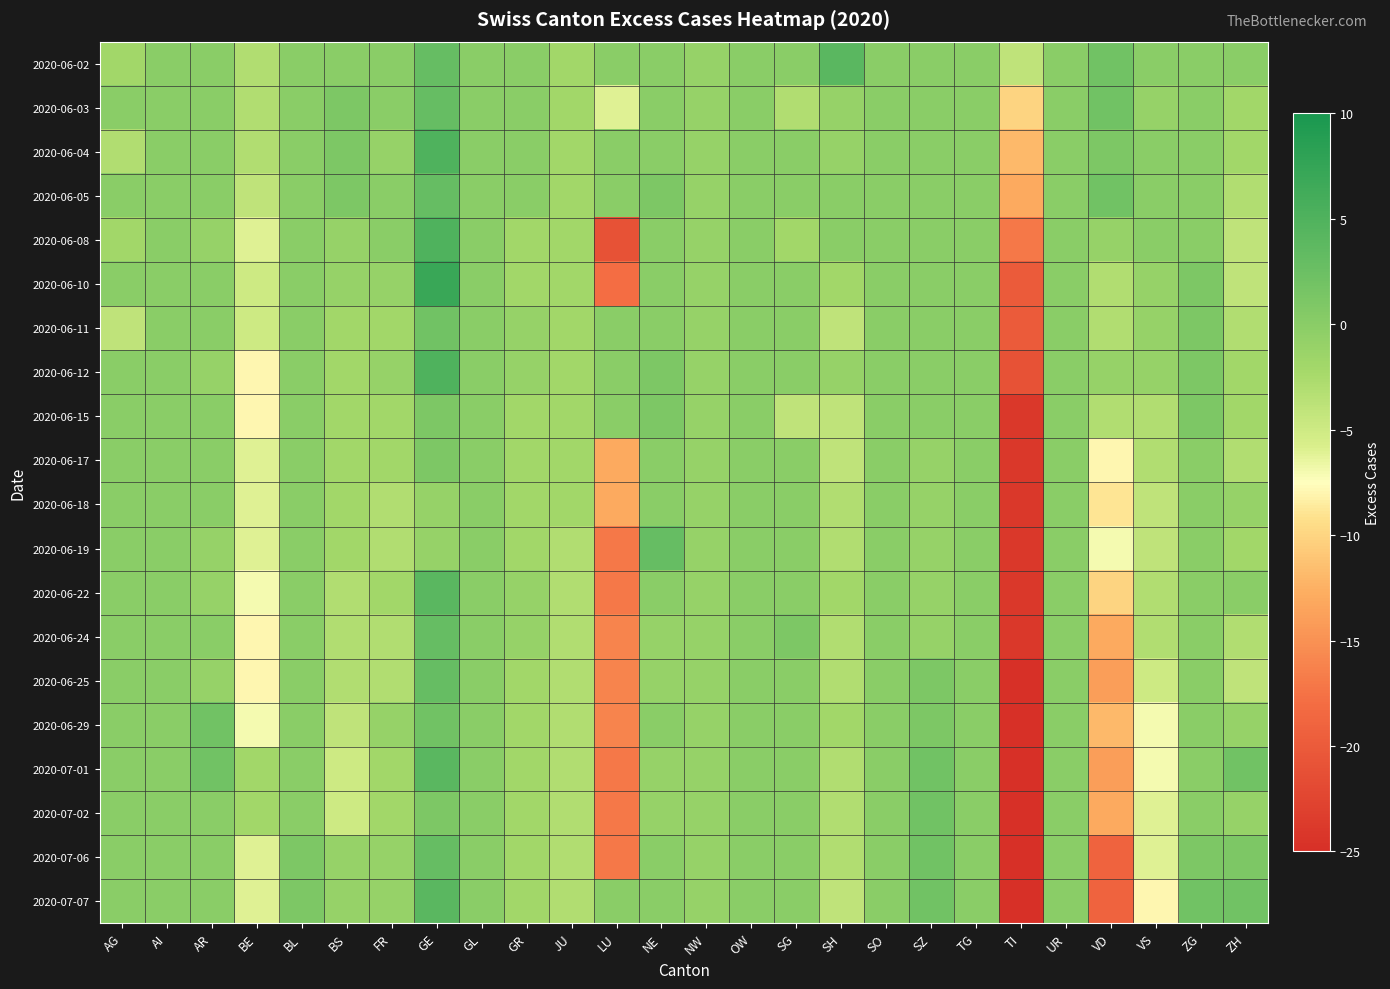

What is the greatest value displayed?

7